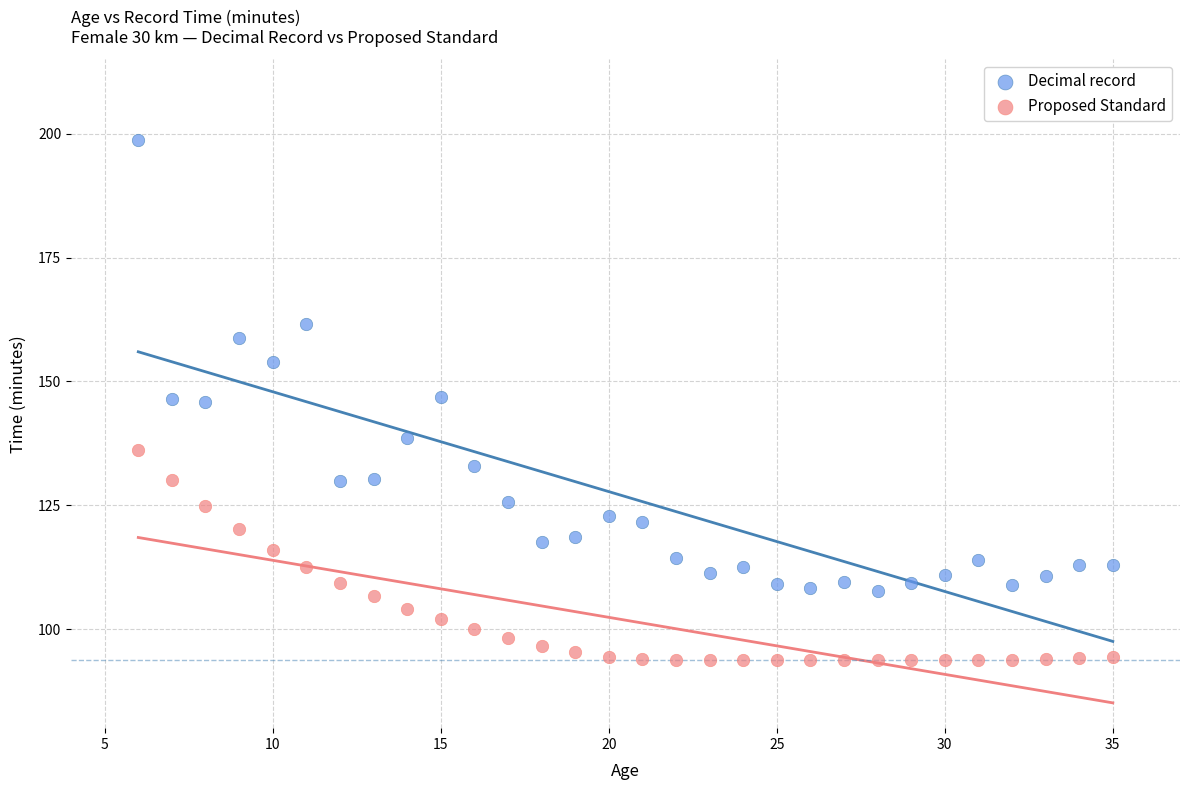

Which series has the widest spread of Y values?

Decimal record